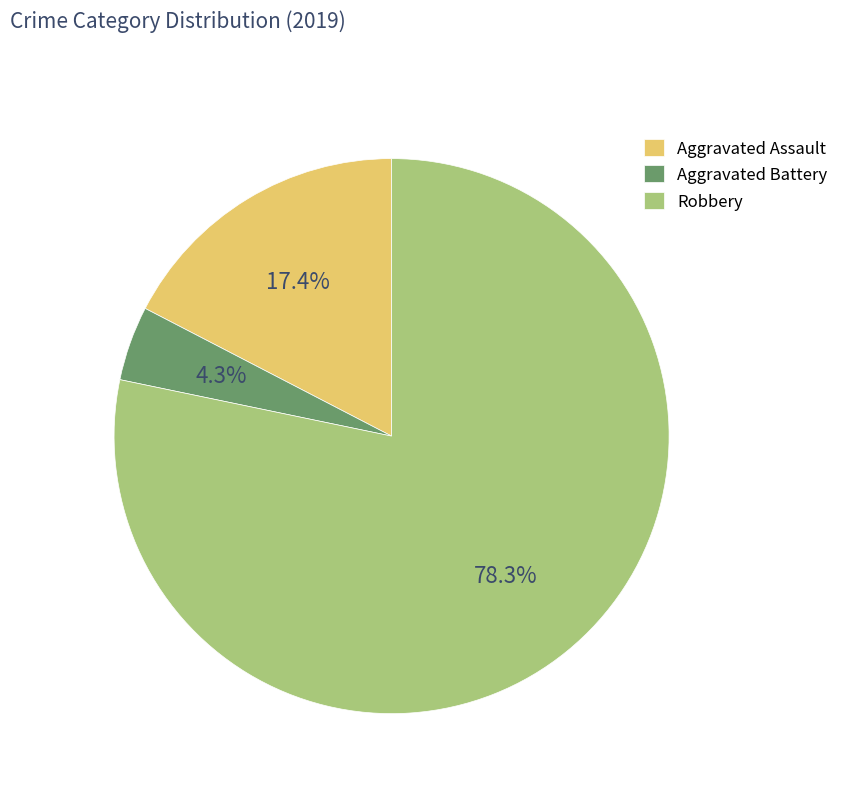

True or false: Aggravated Assault accounts for 17% of the total.

True